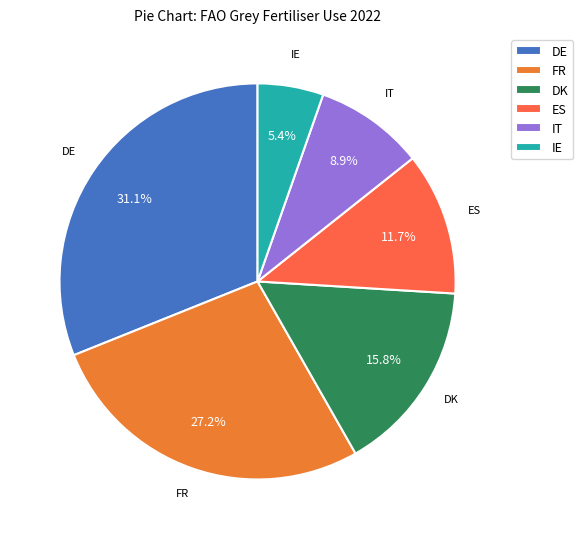

To the nearest percent, what is the difference between the largest and smallest slice percentages?

26%